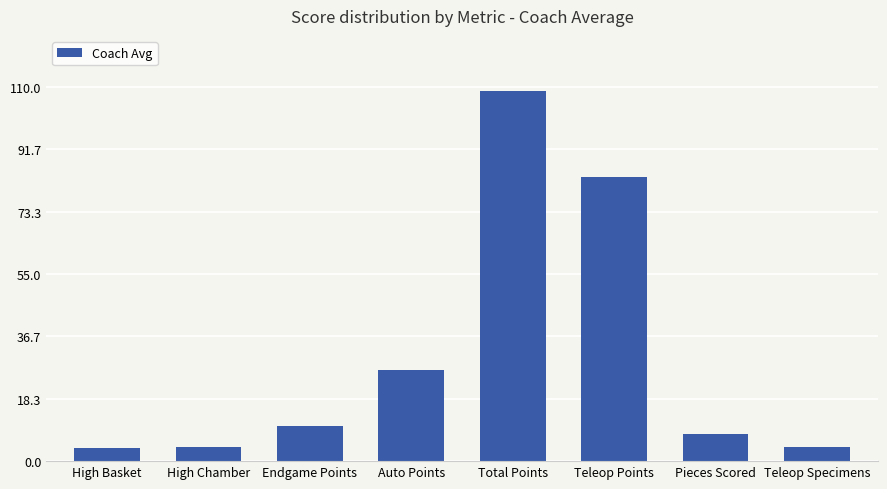

Is it true that the value at Auto Points is 26.8?

True